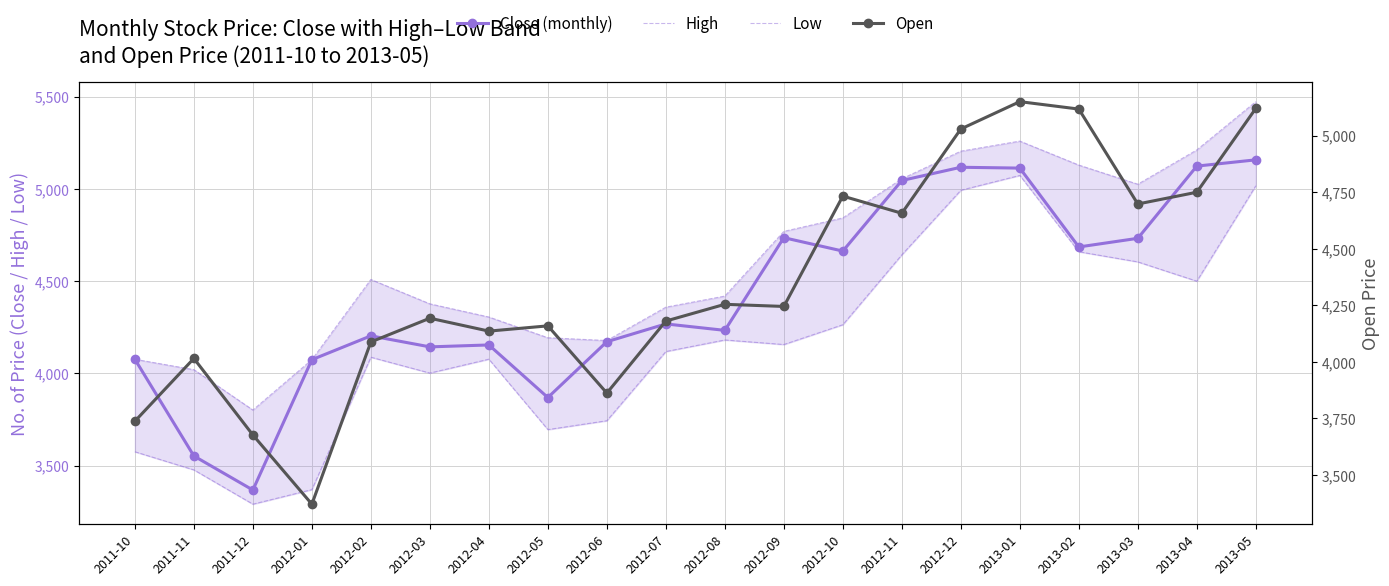

Reading left to right, list all the values displayed in this chart.

Close (monthly): 2011-10=4076.5	2011-11=3552.3	2011-12=3367.7	2012-01=4074.2	2012-02=4203.5	2012-03=4143.8	2012-04=4154.1	2012-05=3869.1	2012-06=4171.6	2012-07=4268.1	2012-08=4233.2	2012-09=4735.7	2012-10=4663.0	2012-11=5045.6	2012-12=5117.4	2013-01=5112.9	2013-02=4685.4	2013-03=4732.2	2013-04=5123.7	2013-05=5157.6
High: 2011-10=4076.5	2011-11=4020.1	2011-12=3801.5	2012-01=4074.2	2012-02=4509.0	2012-03=4377.0	2012-04=4305.6	2012-05=4193.1	2012-06=4178.0	2012-07=4358.9	2012-08=4419.1	2012-09=4769.7	2012-10=4842.9	2012-11=5054.8	2012-12=5204.6	2013-01=5259.2	2013-02=5129.2	2013-03=5025.5	2013-04=5211.3	2013-05=5473.1
Low: 2011-10=3575.1	2011-11=3476.8	2011-12=3291.1	2012-01=3369.9	2012-02=4087.6	2012-03=4001.8	2012-04=4077.0	2012-05=3695.3	2012-06=3743.4	2012-07=4118.5	2012-08=4181.1	2012-09=4156.5	2012-10=4263.8	2012-11=4642.9	2012-12=4992.8	2013-01=5073.0	2013-02=4659.4	2013-03=4604.4	2013-04=4499.9	2013-05=5017.1
Open: 2011-10=3737.0	2011-11=4014.8	2011-12=3676.1	2012-01=3369.9	2012-02=4087.6	2012-03=4192.7	2012-04=4135.6	2012-05=4158.9	2012-06=3861.4	2012-07=4180.1	2012-08=4254.2	2012-09=4244.8	2012-10=4733.0	2012-11=4657.0	2012-12=5029.9	2013-01=5150.9	2013-02=5118.0	2013-03=4698.1	2013-04=4750.1	2013-05=5121.0